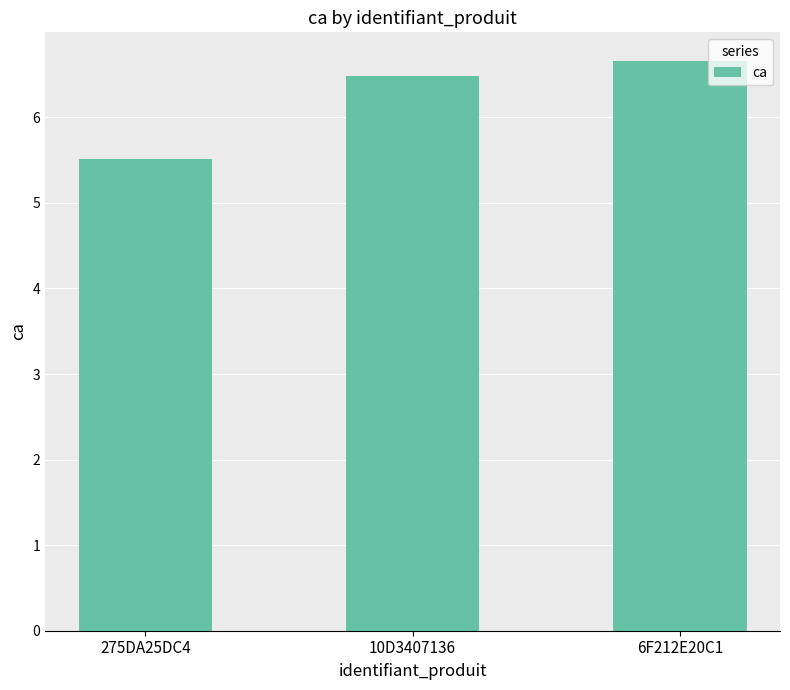

Reading left to right, what are all the values shown in this chart?

5.5	6.5	6.7